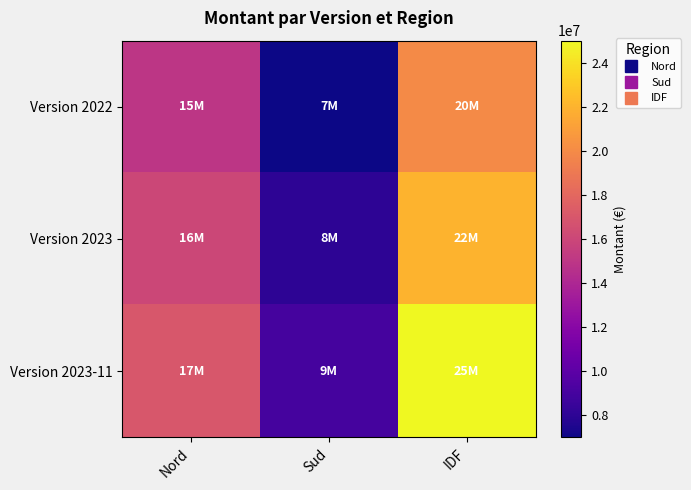

At which category does the chart reach its minimum across all series?

Sud